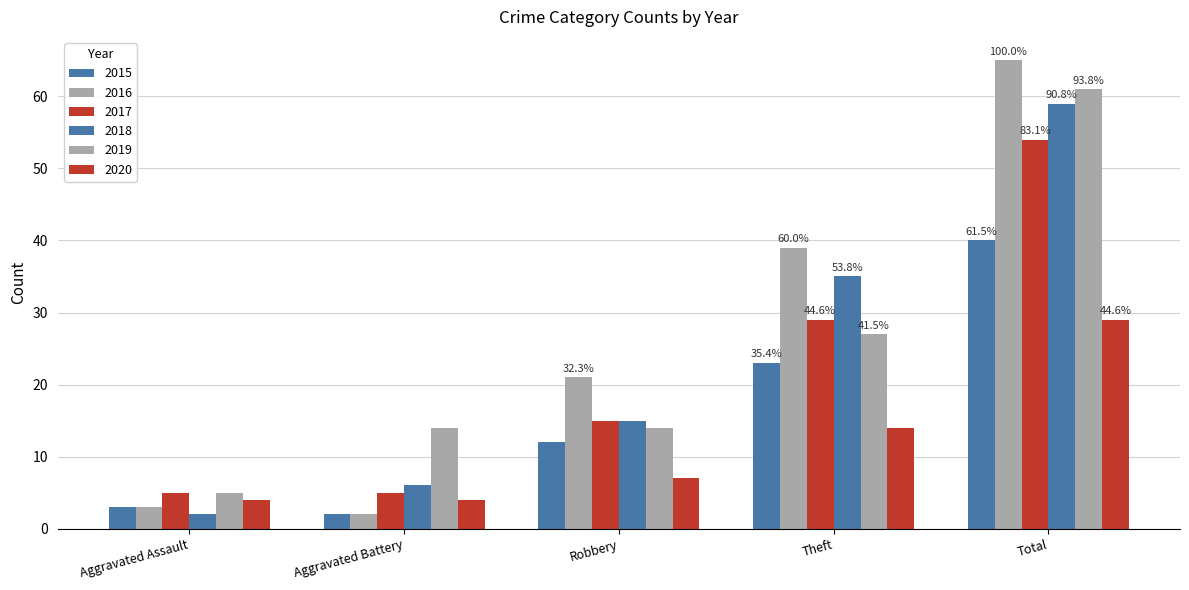

Is it true that 2015 equals 23 at Theft?

True